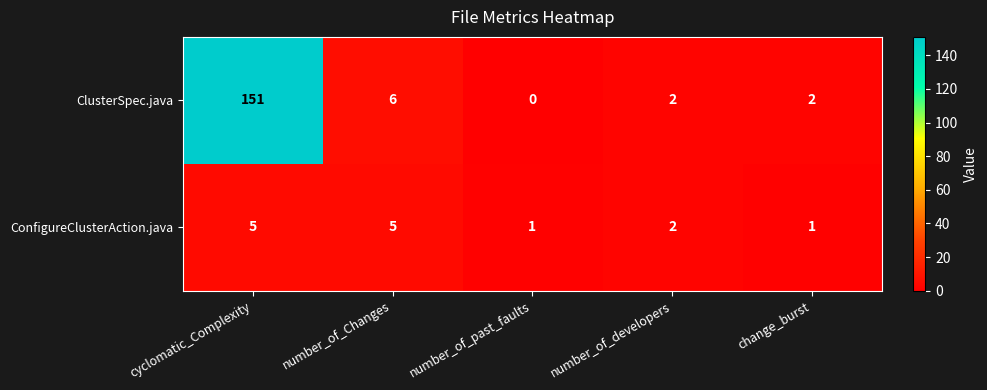

Rank the series at change_burst from lowest to highest value.

ConfigureClusterAction.java, ClusterSpec.java